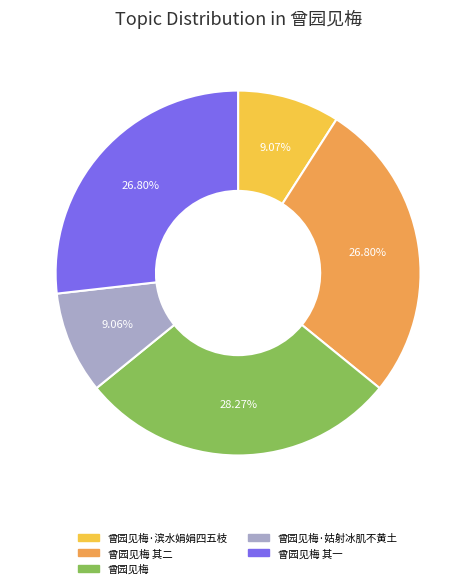

To the nearest percent, what percentage of the pie is 曾园见梅 其一?

27%